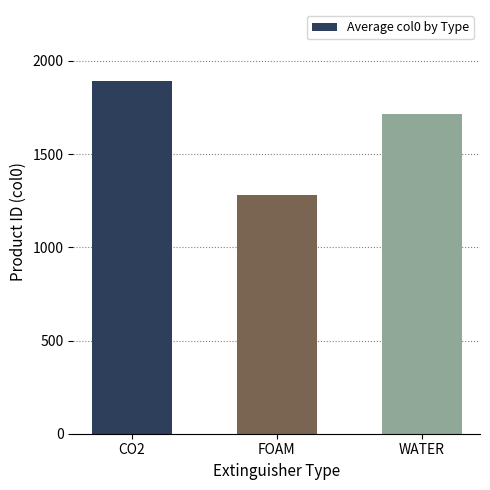

Approximately how many times larger is the value at FOAM compared to CO2?

0.7